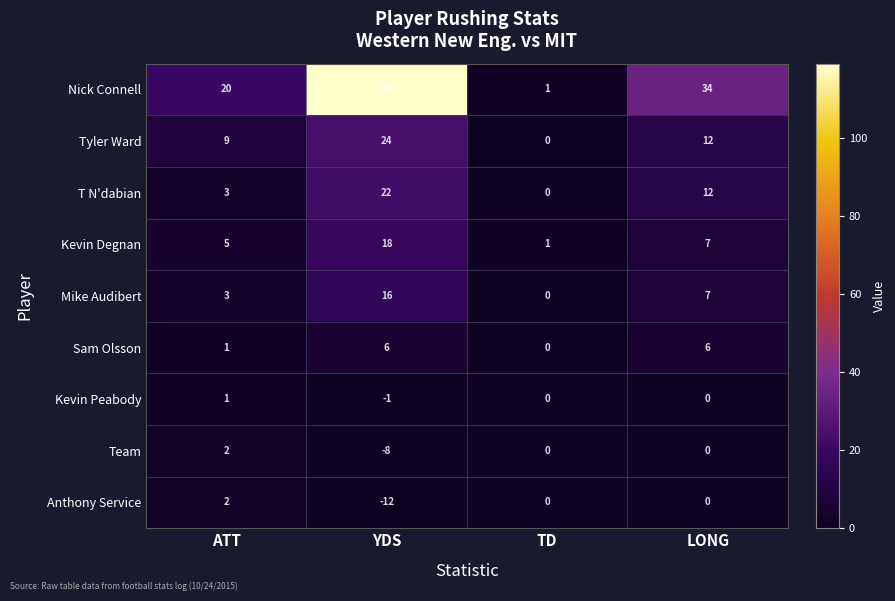

Which label corresponds to the largest value in the chart?

YDS